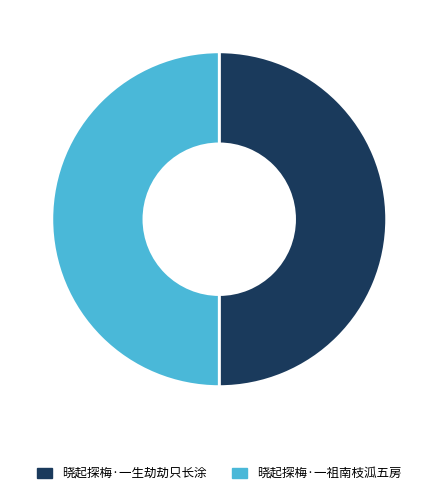

Combined, do 晓起探梅·一祖南枝泒五房 and 晓起探梅·一生劫劫只长涂 account for over 50%?

Yes